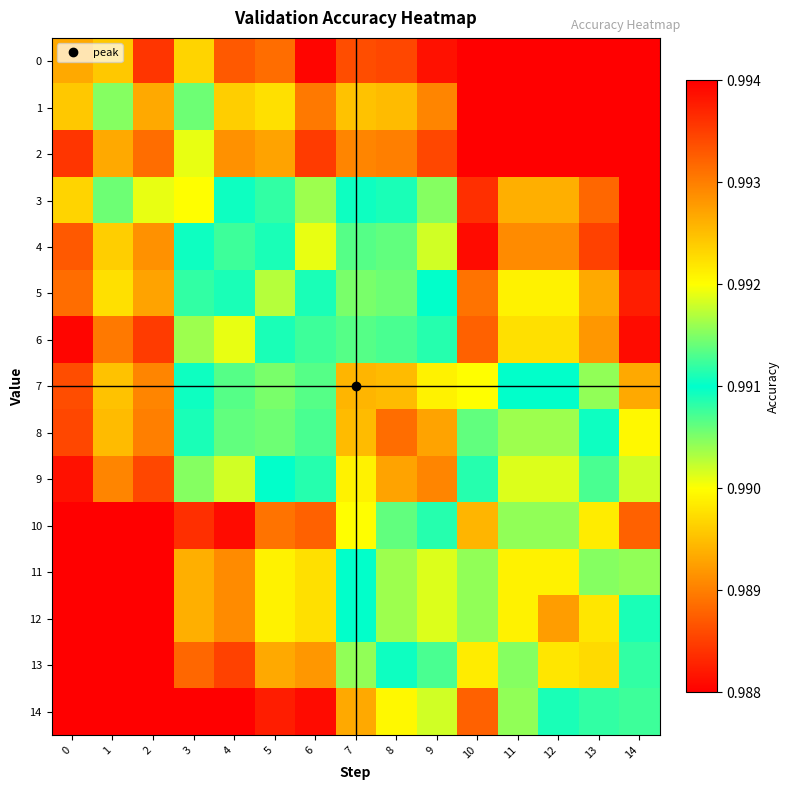

Reading left to right, extract all data points from this chart.

0: 0=1.0	1=1.0	2=1.0	3=1.0	4=1.0	5=1.0	6=1.0	7=1.0	8=1.0	9=1.0	10=1.0	11=1.0	12=1.0	13=1.0	14=1.0
1: 0=1.0	1=1.0	2=1.0	3=1.0	4=1.0	5=1.0	6=1.0	7=1.0	8=1.0	9=1.0	10=1.0	11=1.0	12=1.0	13=1.0	14=1.0
2: 0=1.0	1=1.0	2=1.0	3=1.0	4=1.0	5=1.0	6=1.0	7=1.0	8=1.0	9=1.0	10=1.0	11=1.0	12=1.0	13=1.0	14=1.0
3: 0=1.0	1=1.0	2=1.0	3=1.0	4=1.0	5=1.0	6=1.0	7=1.0	8=1.0	9=1.0	10=1.0	11=1.0	12=1.0	13=1.0	14=1.0
4: 0=1.0	1=1.0	2=1.0	3=1.0	4=1.0	5=1.0	6=1.0	7=1.0	8=1.0	9=1.0	10=1.0	11=1.0	12=1.0	13=1.0	14=1.0
5: 0=1.0	1=1.0	2=1.0	3=1.0	4=1.0	5=1.0	6=1.0	7=1.0	8=1.0	9=1.0	10=1.0	11=1.0	12=1.0	13=1.0	14=1.0
6: 0=1.0	1=1.0	2=1.0	3=1.0	4=1.0	5=1.0	6=1.0	7=1.0	8=1.0	9=1.0	10=1.0	11=1.0	12=1.0	13=1.0	14=1.0
7: 0=1.0	1=1.0	2=1.0	3=1.0	4=1.0	5=1.0	6=1.0	7=1.0	8=1.0	9=1.0	10=1.0	11=1.0	12=1.0	13=1.0	14=1.0
8: 0=1.0	1=1.0	2=1.0	3=1.0	4=1.0	5=1.0	6=1.0	7=1.0	8=1.0	9=1.0	10=1.0	11=1.0	12=1.0	13=1.0	14=1.0
9: 0=1.0	1=1.0	2=1.0	3=1.0	4=1.0	5=1.0	6=1.0	7=1.0	8=1.0	9=1.0	10=1.0	11=1.0	12=1.0	13=1.0	14=1.0
10: 0=1.0	1=1.0	2=1.0	3=1.0	4=1.0	5=1.0	6=1.0	7=1.0	8=1.0	9=1.0	10=1.0	11=1.0	12=1.0	13=1.0	14=1.0
11: 0=1.0	1=1.0	2=1.0	3=1.0	4=1.0	5=1.0	6=1.0	7=1.0	8=1.0	9=1.0	10=1.0	11=1.0	12=1.0	13=1.0	14=1.0
12: 0=1.0	1=1.0	2=1.0	3=1.0	4=1.0	5=1.0	6=1.0	7=1.0	8=1.0	9=1.0	10=1.0	11=1.0	12=1.0	13=1.0	14=1.0
13: 0=1.0	1=1.0	2=1.0	3=1.0	4=1.0	5=1.0	6=1.0	7=1.0	8=1.0	9=1.0	10=1.0	11=1.0	12=1.0	13=1.0	14=1.0
14: 0=1.0	1=1.0	2=1.0	3=1.0	4=1.0	5=1.0	6=1.0	7=1.0	8=1.0	9=1.0	10=1.0	11=1.0	12=1.0	13=1.0	14=1.0